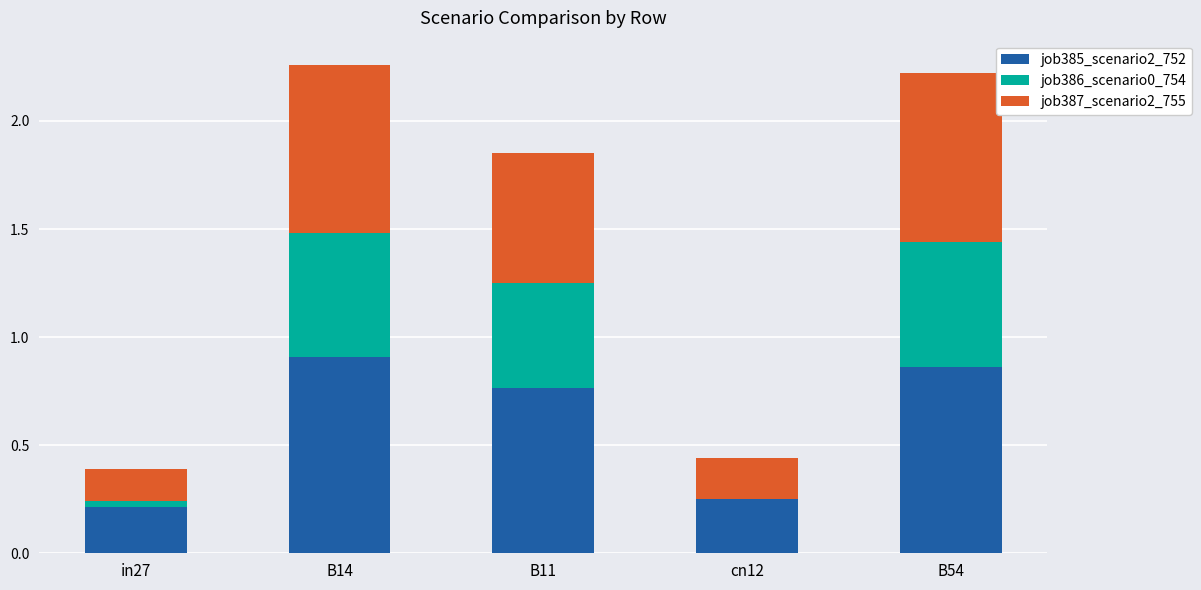

The value of job385_scenario2_752 at in27 is 0.1. True or false?

False